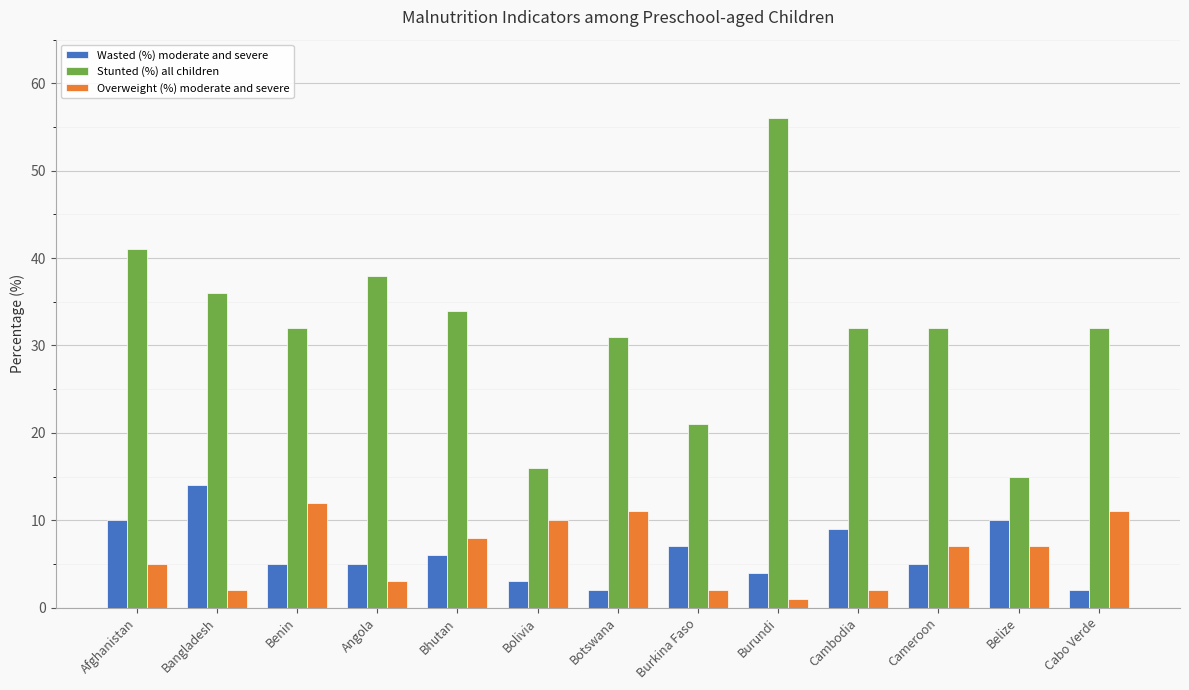

What is the value of the Stunted (%) all children bar at the 10th from the left?

32